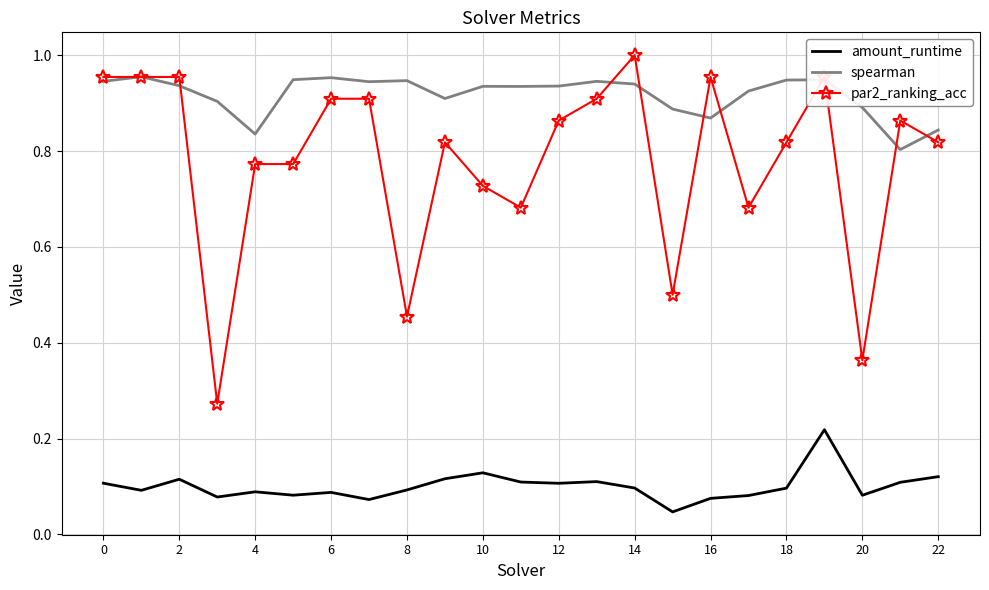

Which series has the largest range (max minus min)?

par2_ranking_acc